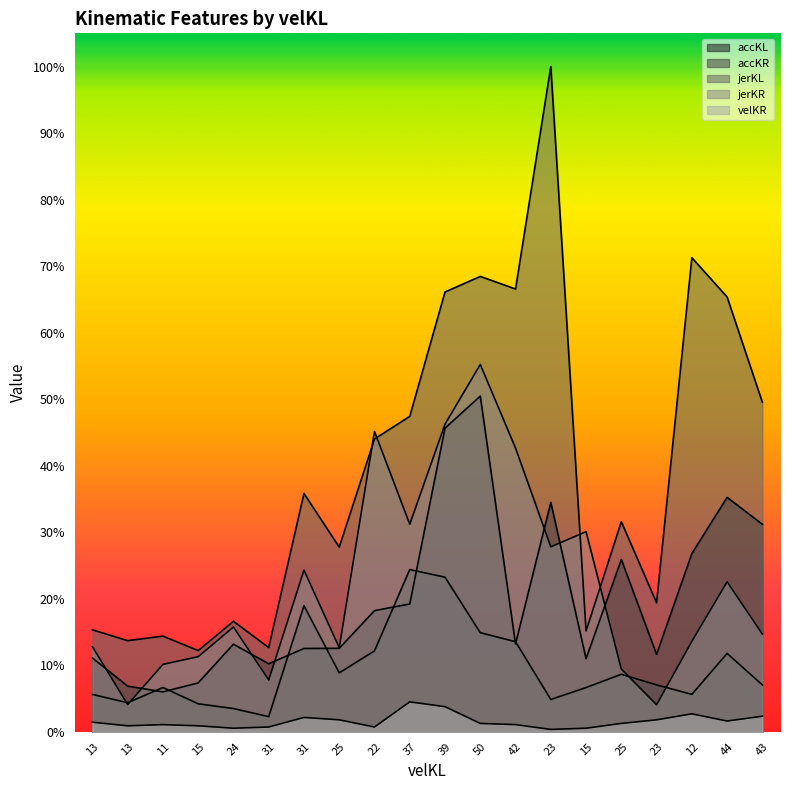

Which category has the lowest value in the velKR series?

23